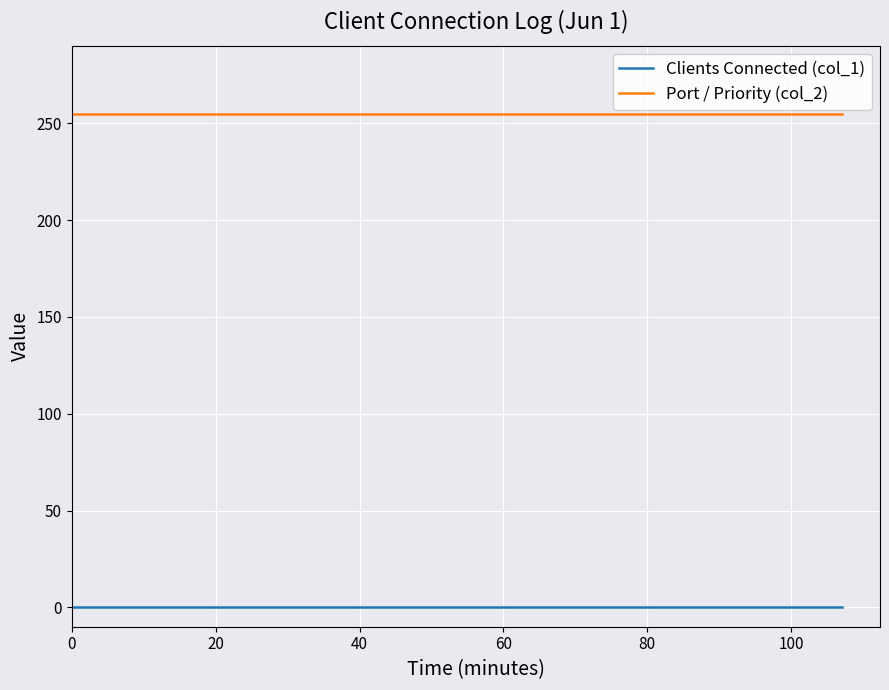

List the series in order of their overall mean, highest first.

Port / Priority (col_2), Clients Connected (col_1)